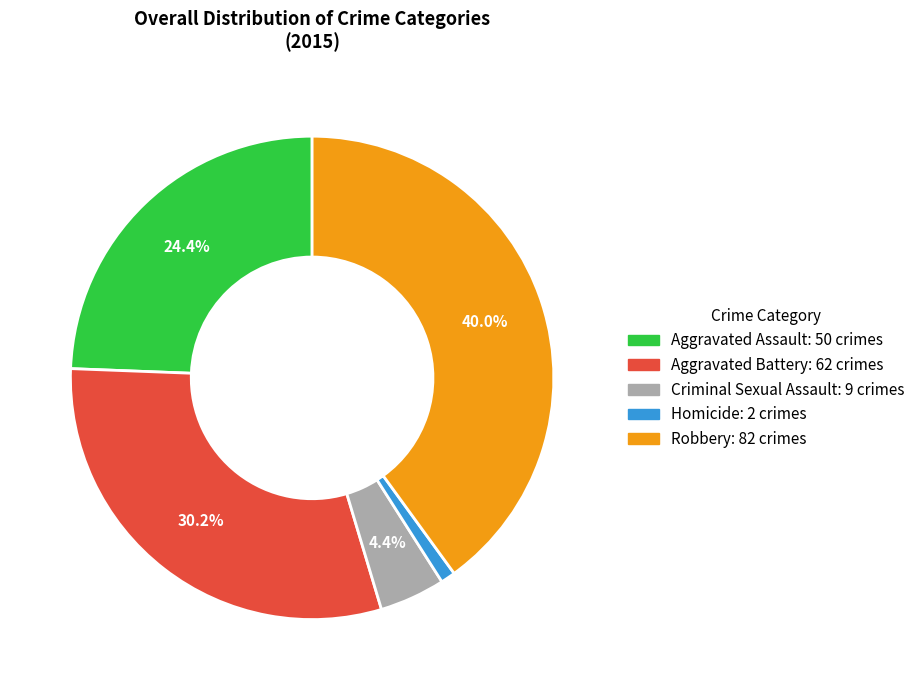

To the nearest percent, what is the difference between the Aggravated Battery and Aggravated Assault slice percentages?

6%